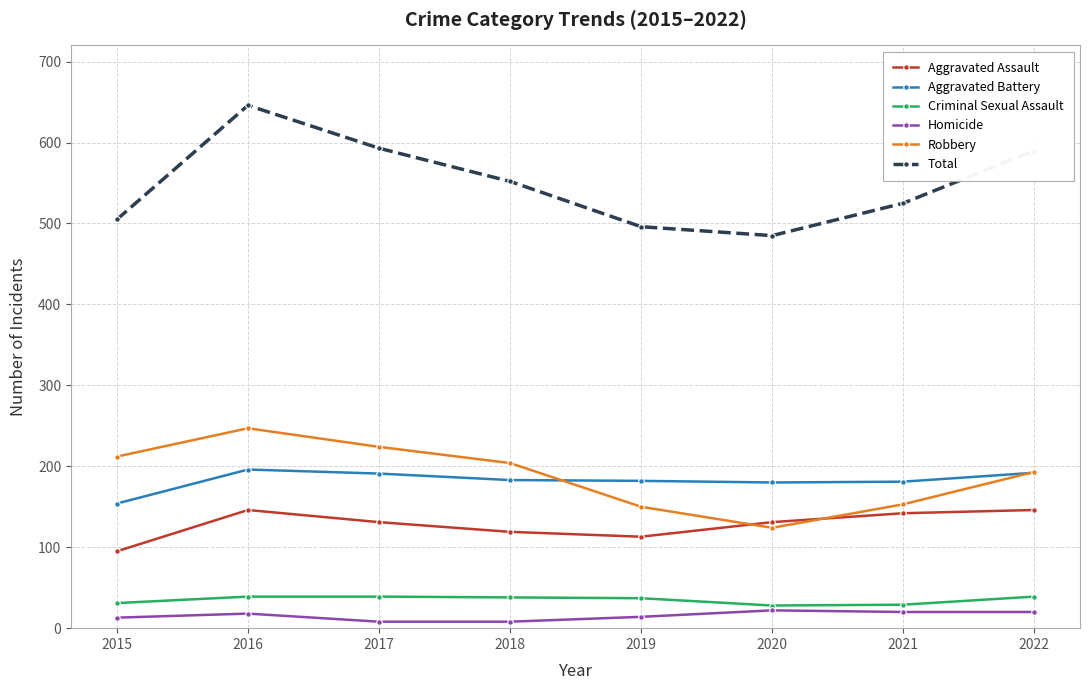

The value of Aggravated Assault at 2019 is 147. True or false?

False